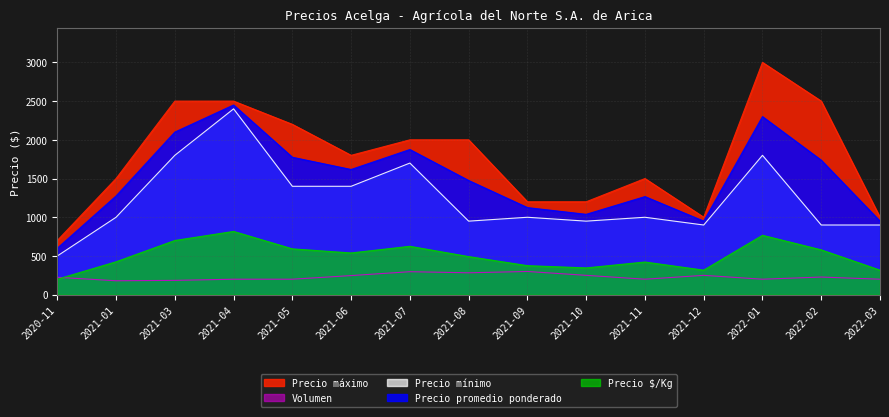

True or false: Precio promedio ponderado has a value of 2300 at 2022-01.

True